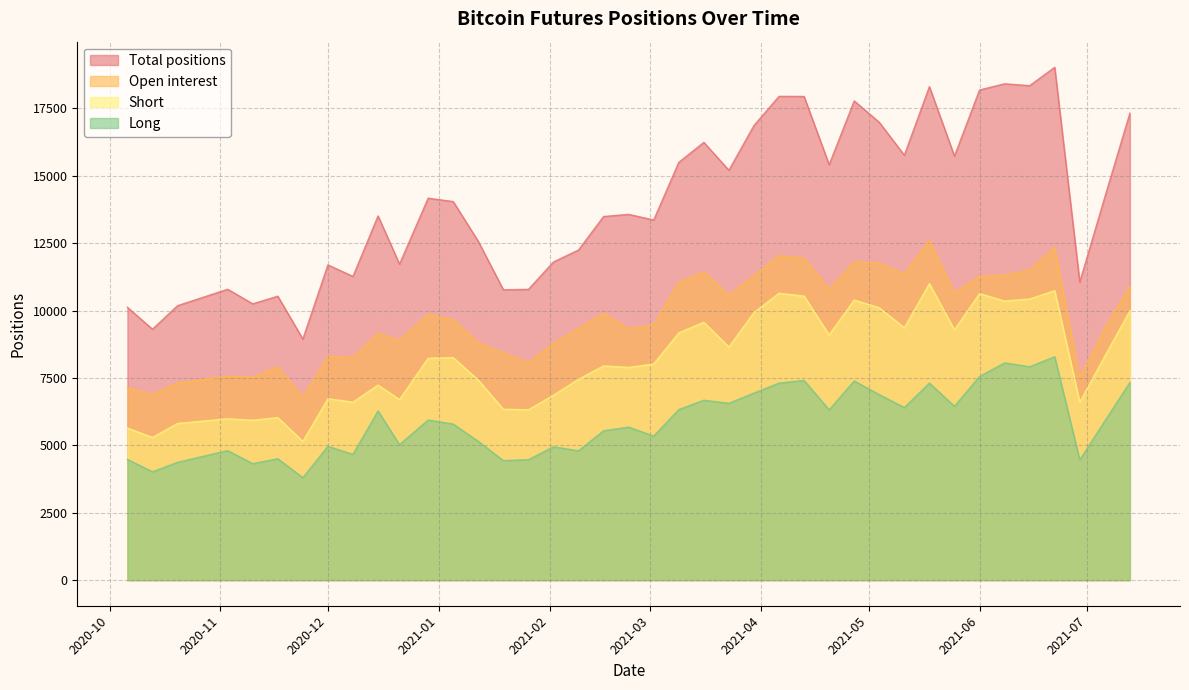

What is the value of the Total positions point at the 21st from the left?

13358